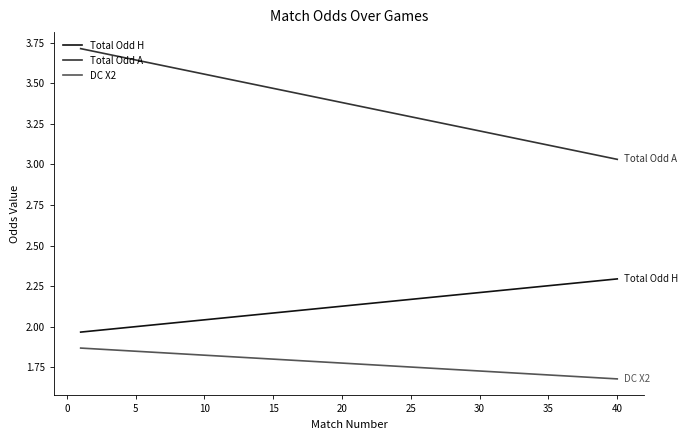

Which series has the largest total across all categories?

Total Odd A